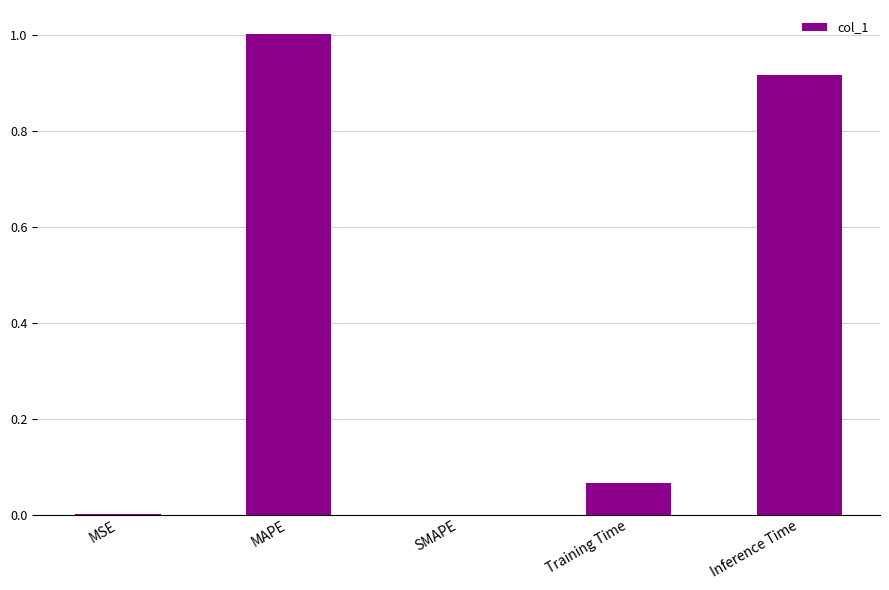

Which has a higher value, Inference Time or Training Time?

Inference Time